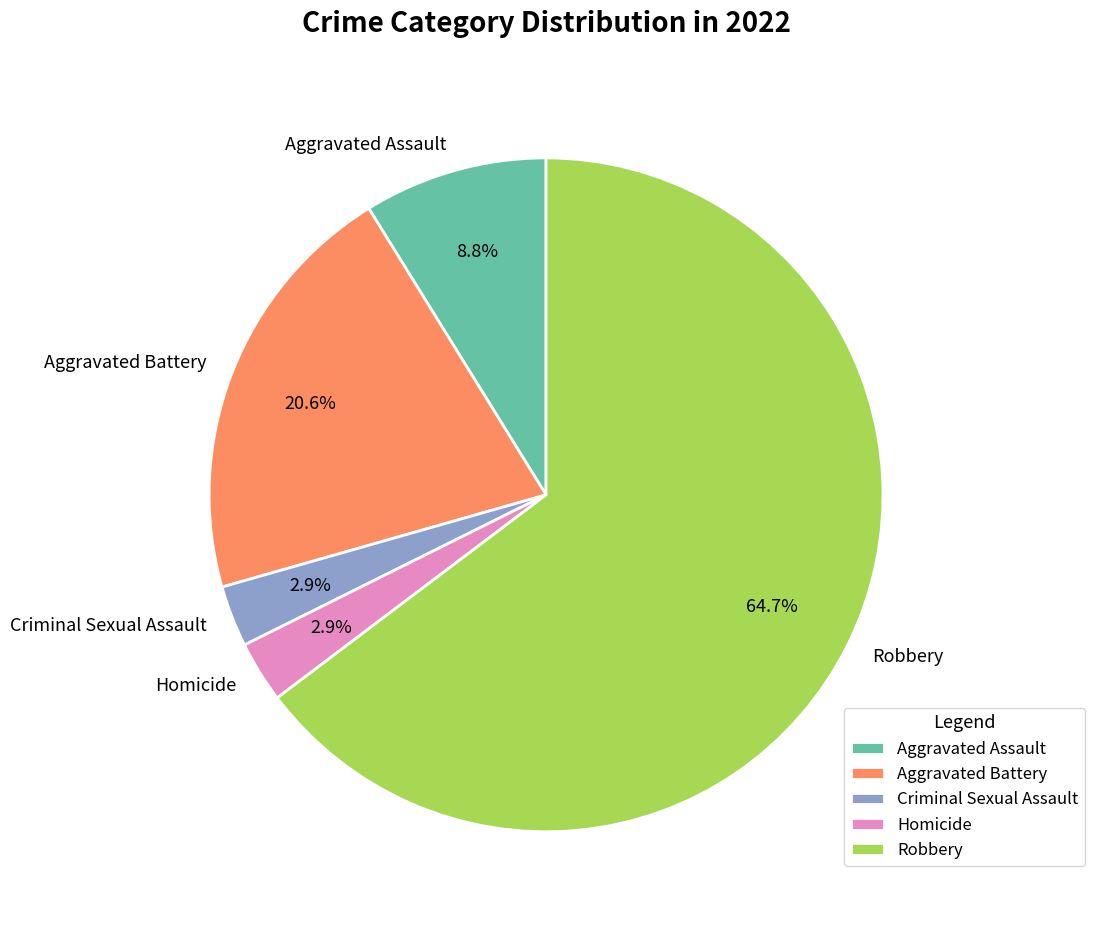

Which slice represents more than half of the pie?

Robbery